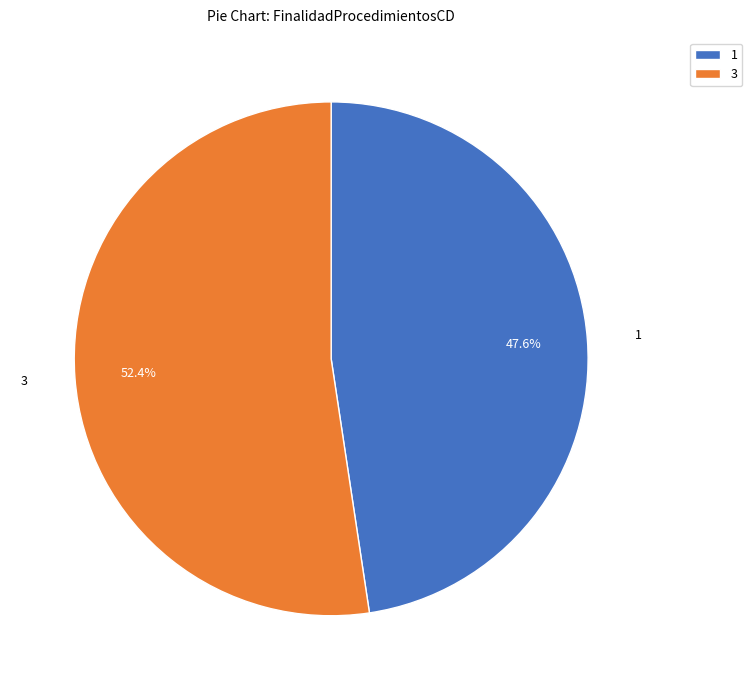

Which category has the biggest portion of the pie?

3